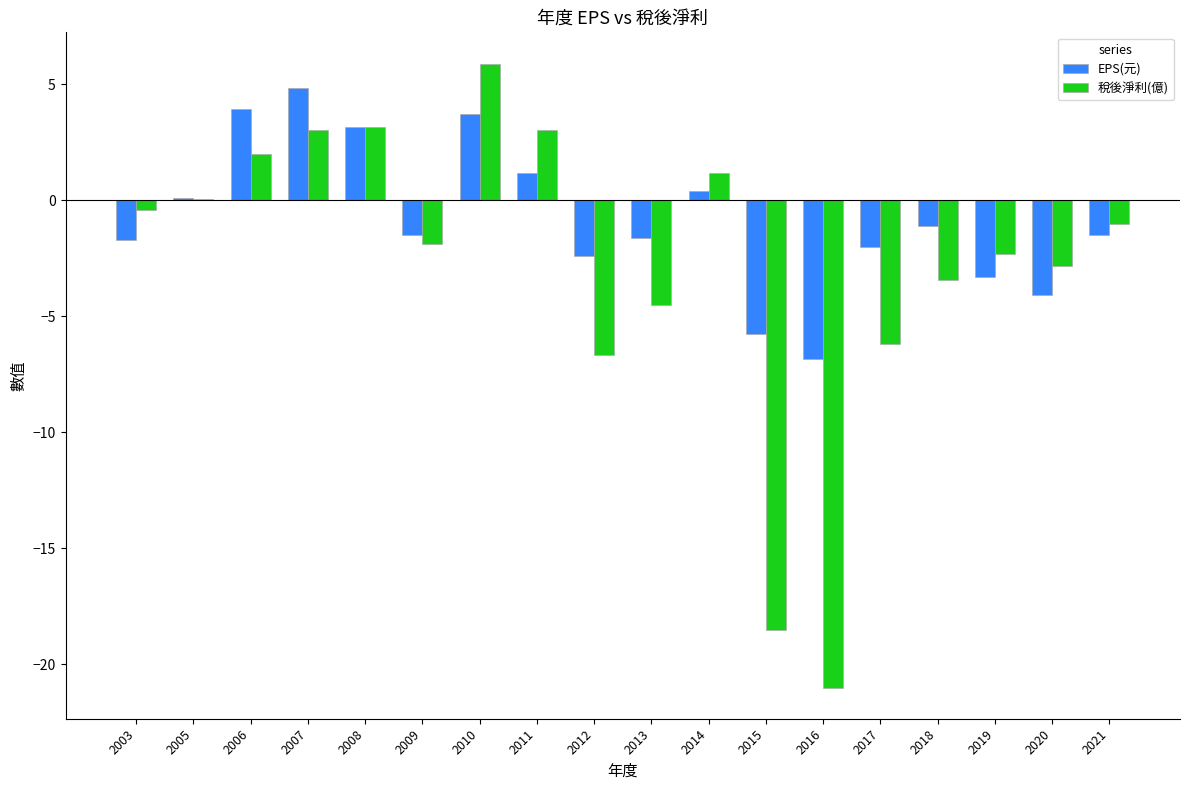

What is the greatest value displayed?

5.9